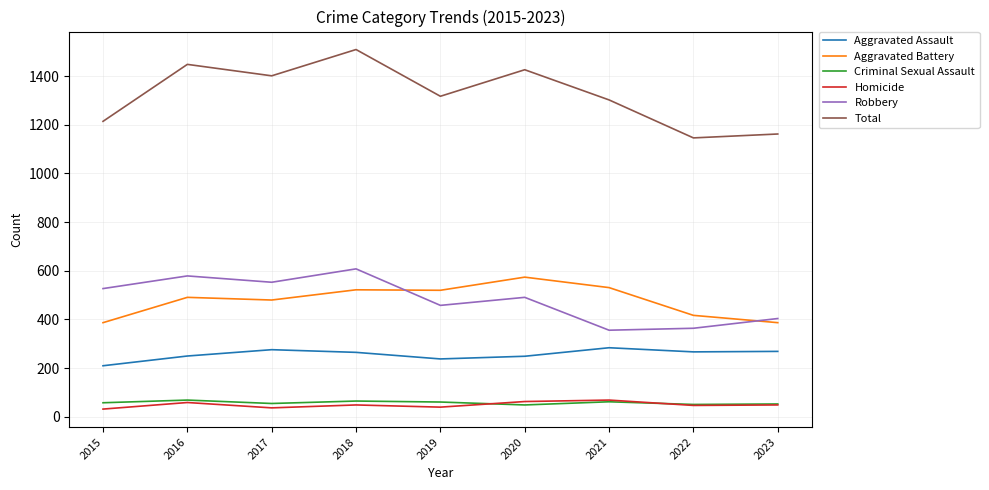

At which label does Aggravated Assault reach its minimum?

2015